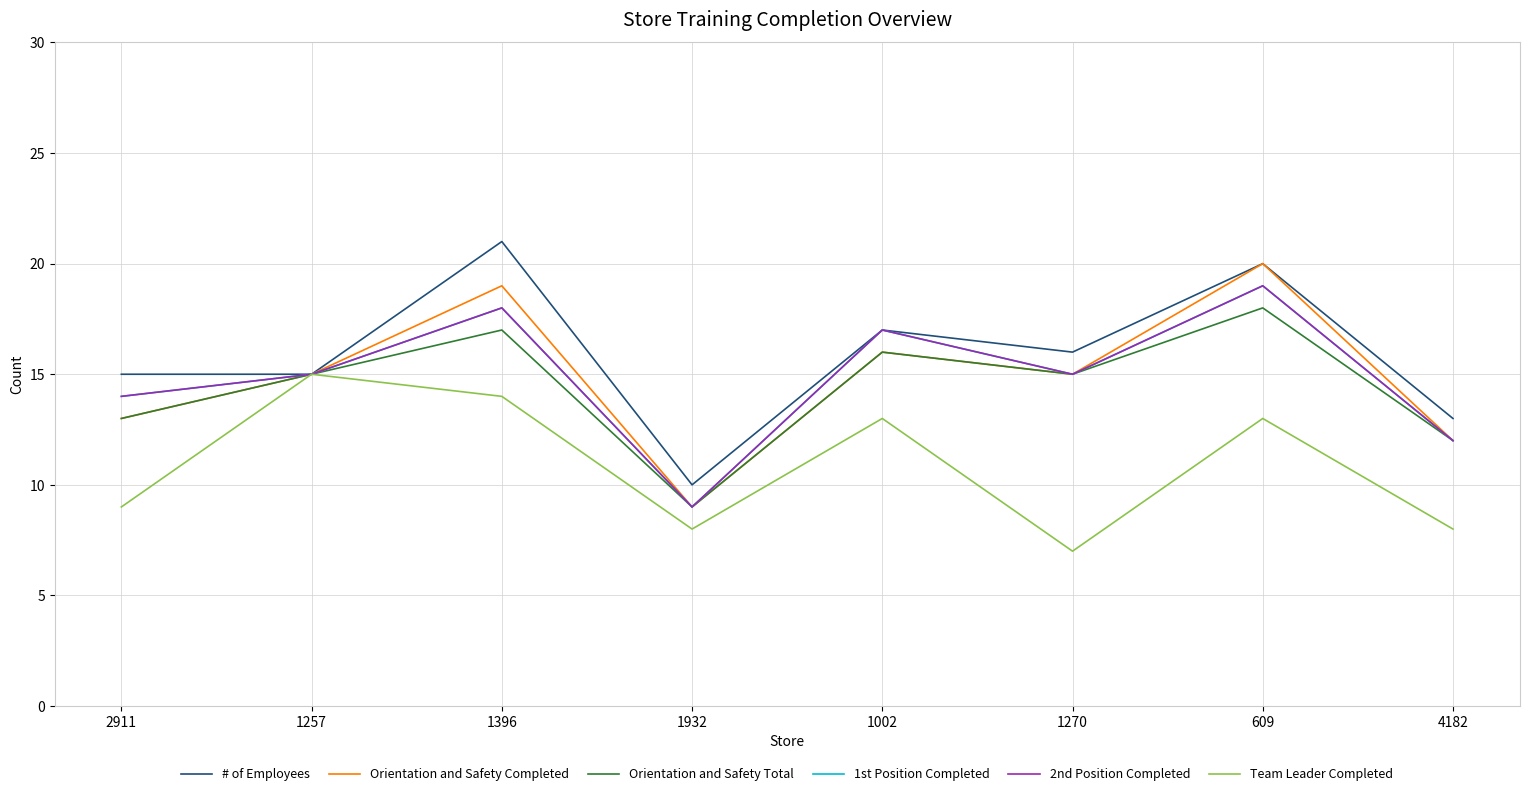

Is this an area chart (filled region under the line)?

No